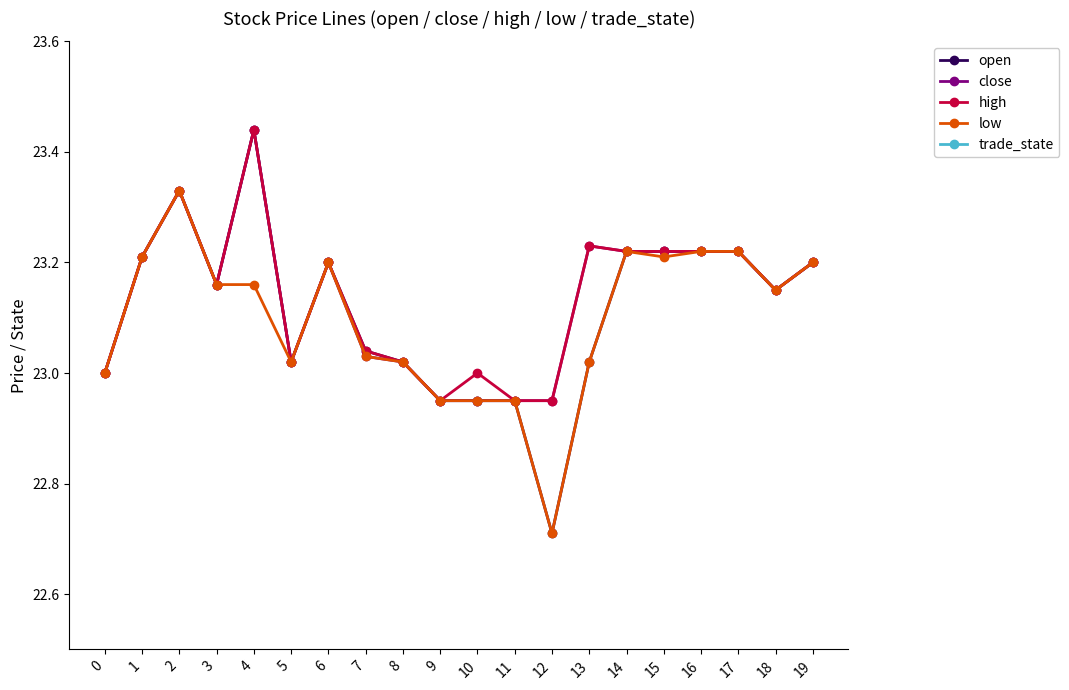

Which category has the lowest value in the open series?

12